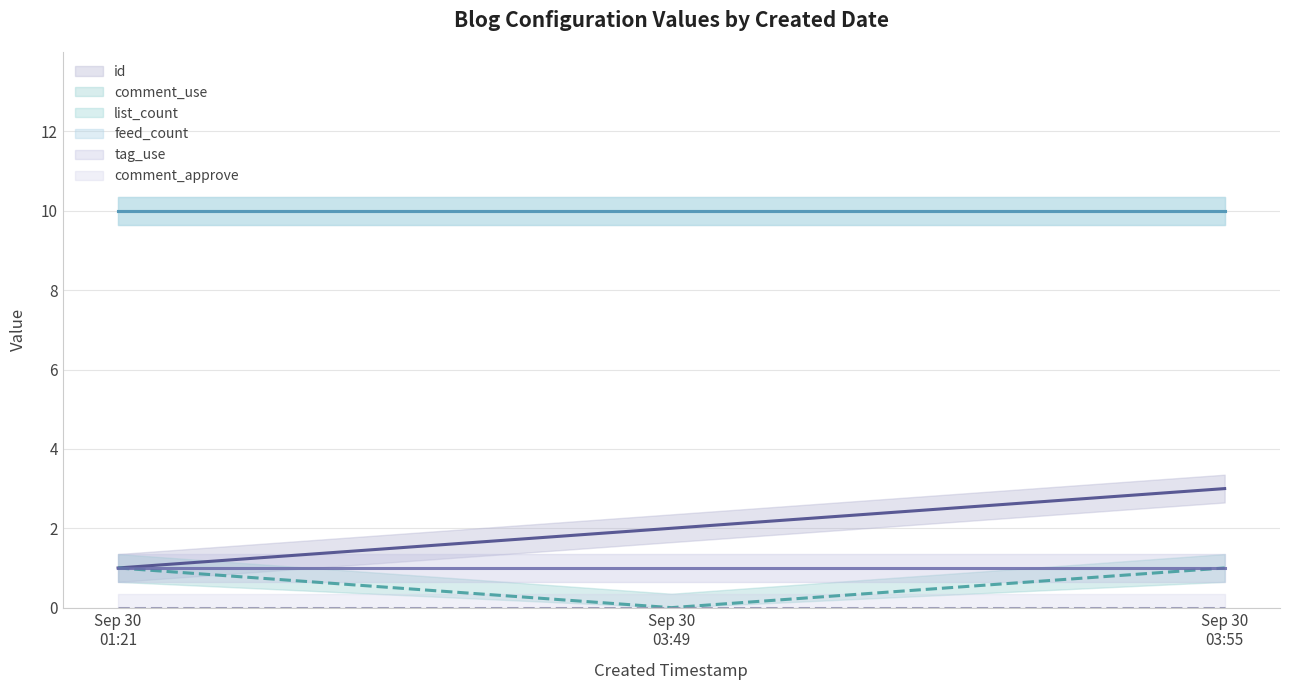

Reading right to left, extract all data points from this chart.

id: Sep 30
03:55=3	Sep 30
03:49=2	Sep 30
01:21=1
comment_use: Sep 30
03:55=1	Sep 30
03:49=0	Sep 30
01:21=1
list_count: Sep 30
03:55=10	Sep 30
03:49=10	Sep 30
01:21=10
feed_count: Sep 30
03:55=10	Sep 30
03:49=10	Sep 30
01:21=10
tag_use: Sep 30
03:55=1	Sep 30
03:49=1	Sep 30
01:21=1
comment_approve: Sep 30
03:55=0	Sep 30
03:49=0	Sep 30
01:21=0